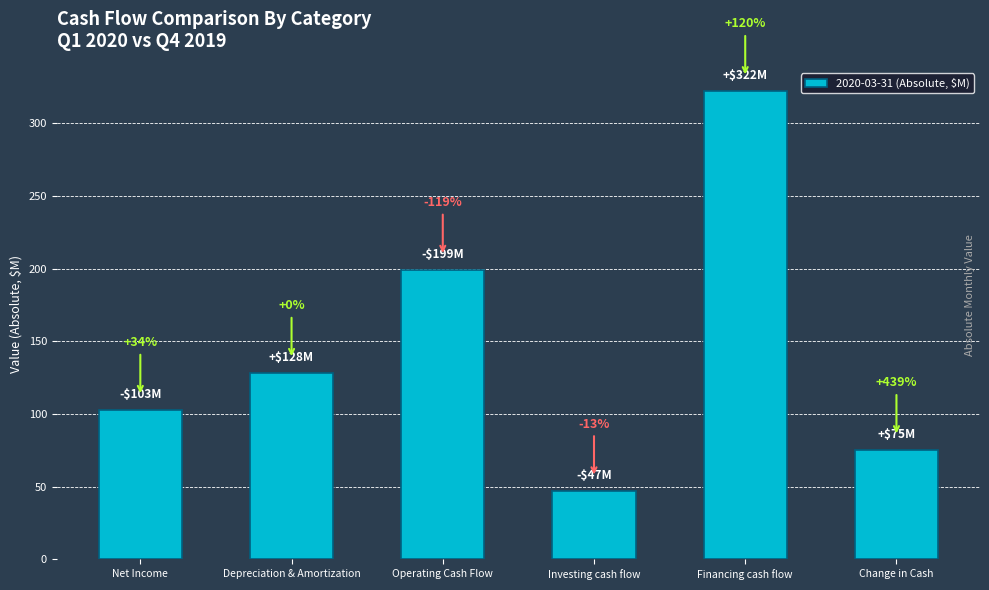

Reading right to left, extract all data points from this chart.

Change in Cash=75.0	Financing cash flow=322.1	Investing cash flow=46.7	Operating Cash Flow=199.2	Depreciation & Amortization=128.2	Net Income=102.7